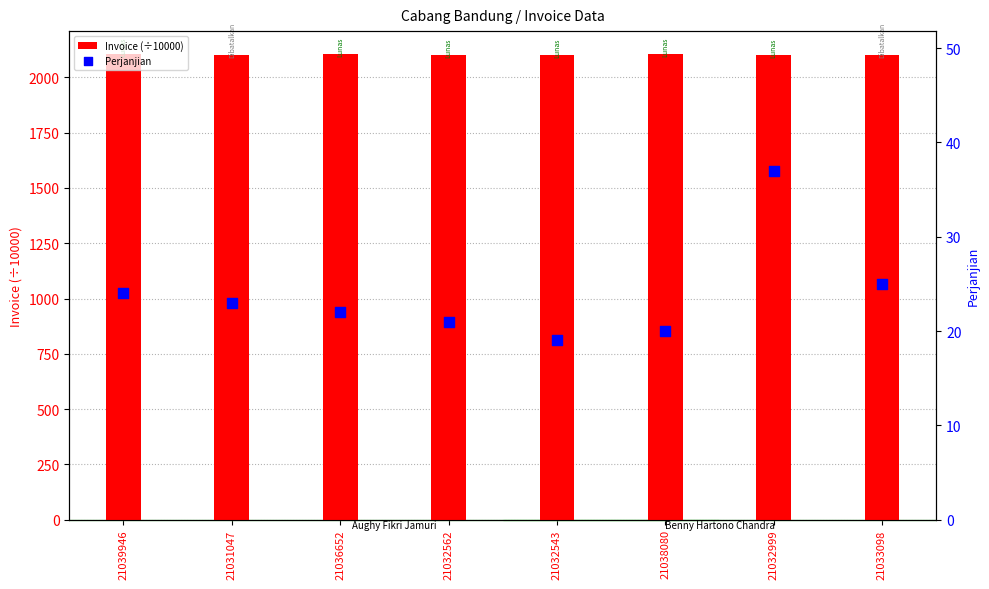

At which category is the sum across all series the highest?

21032999